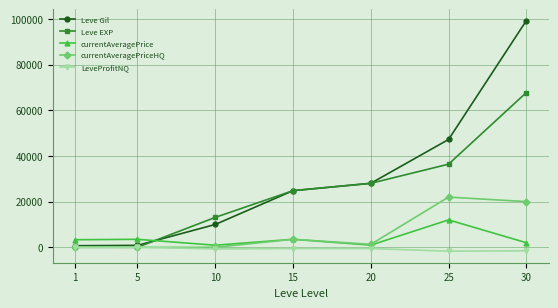

What is the greatest value displayed?

99220